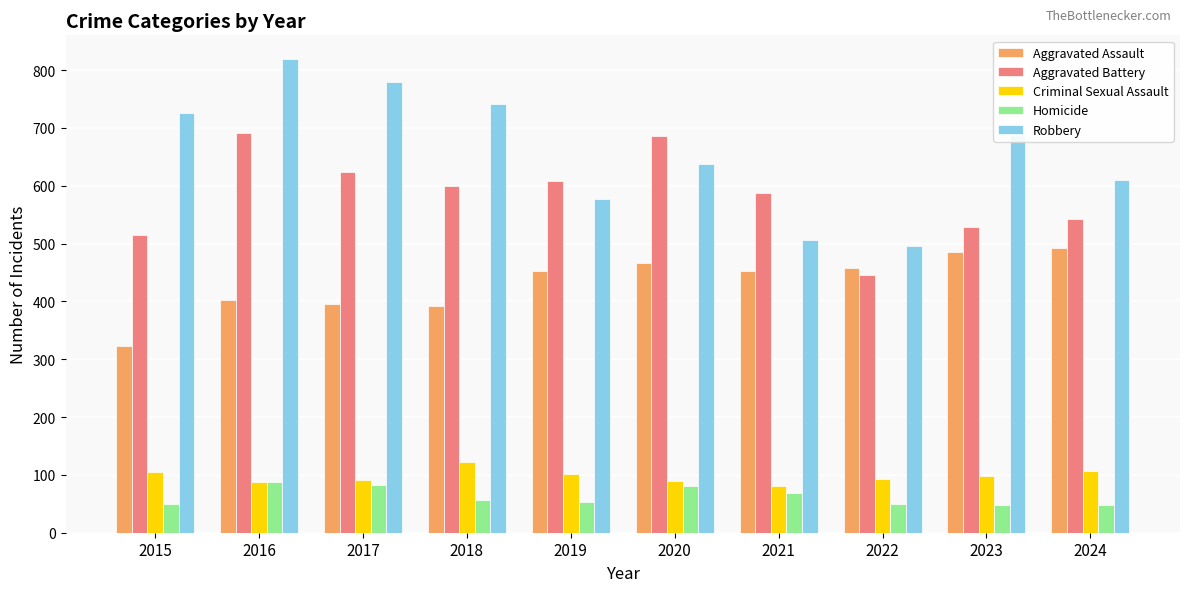

What is the total value across all series at 2021?

1694